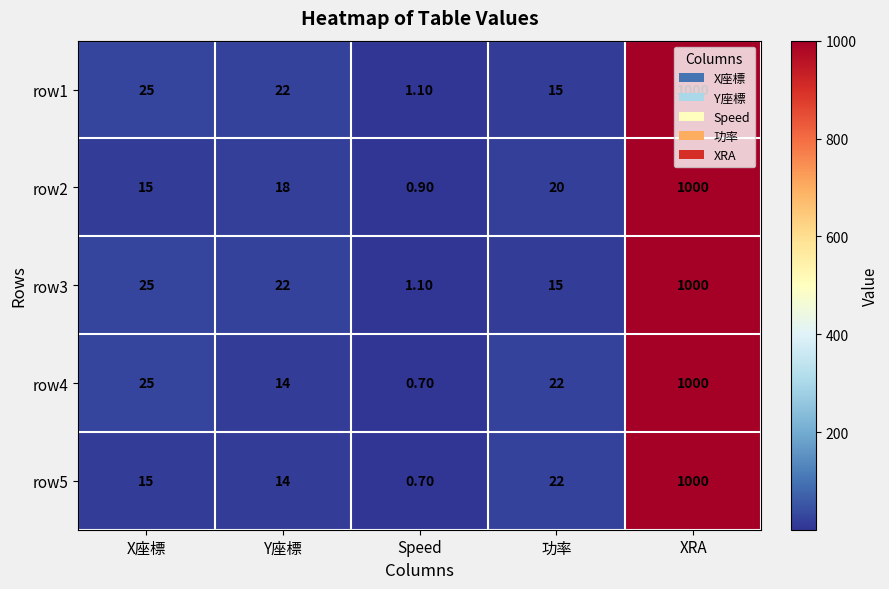

Where is row3 nearest to the value 500?

X座標